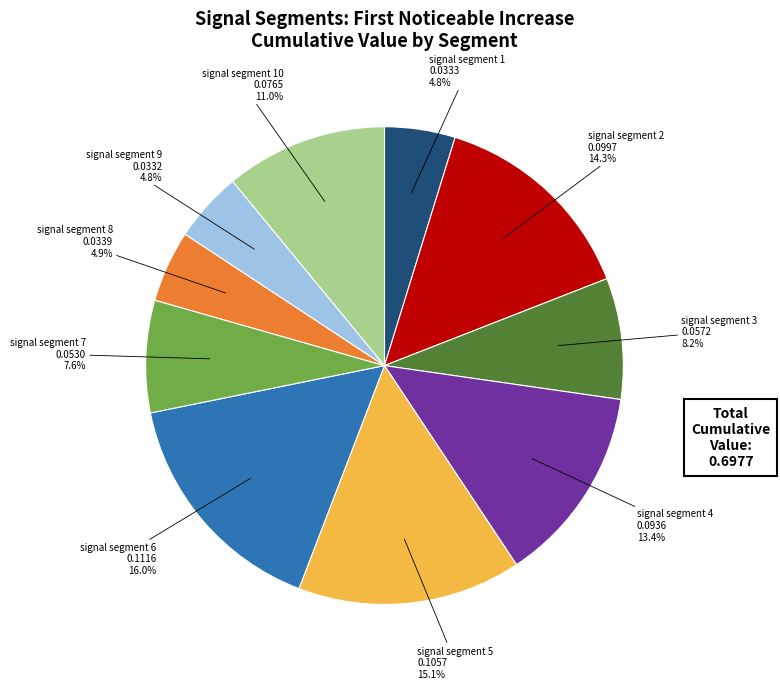

Is there a majority slice in this chart?

No